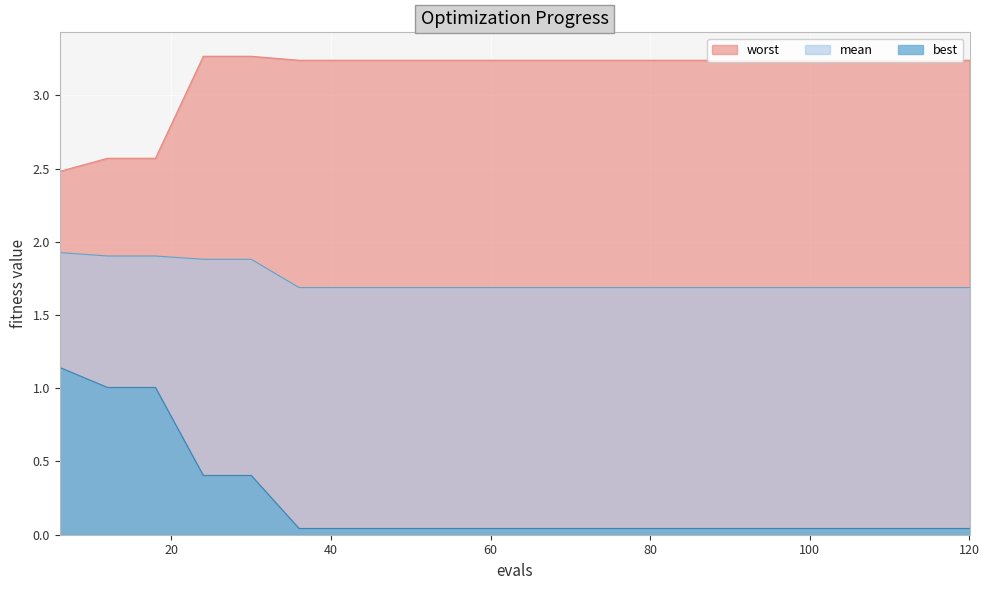

At how many categories does at least one series exceed 0?

20